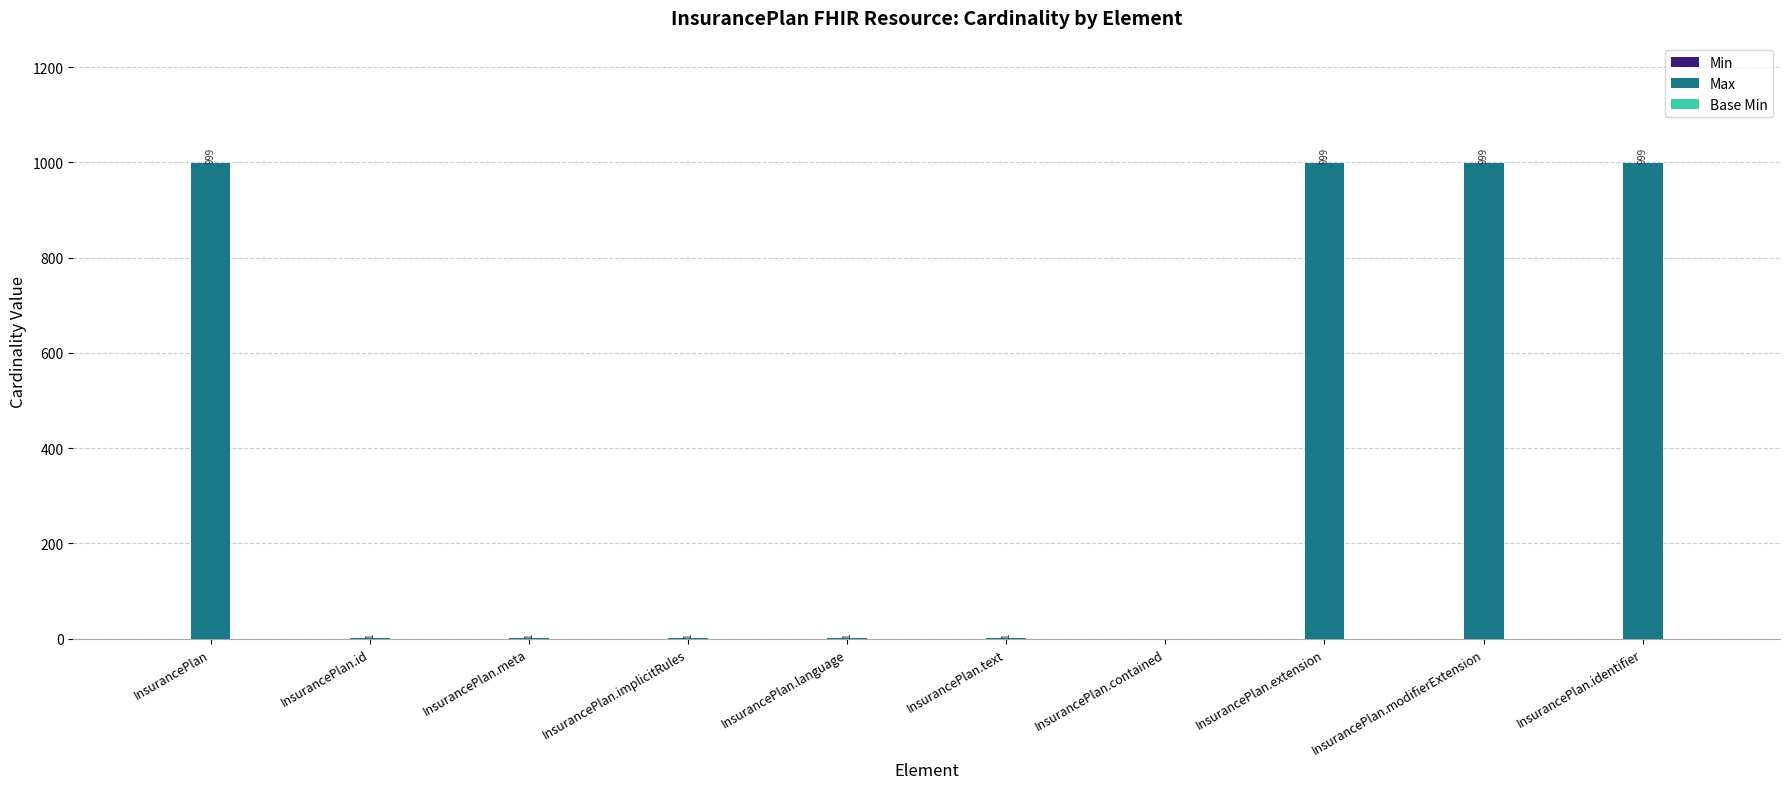

Reading right to left, extract all data points from this chart.

InsurancePlan.identifier=999	InsurancePlan.modifierExtension=999	InsurancePlan.extension=999	InsurancePlan.contained=0	InsurancePlan.text=1	InsurancePlan.language=1	InsurancePlan.implicitRules=1	InsurancePlan.meta=1	InsurancePlan.id=1	InsurancePlan=999